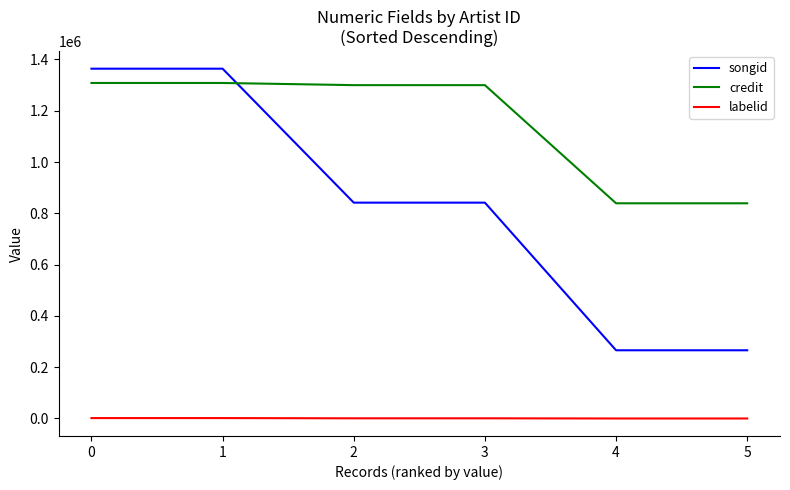

What is the difference between the second highest and second lowest values in the songid series?

1098114